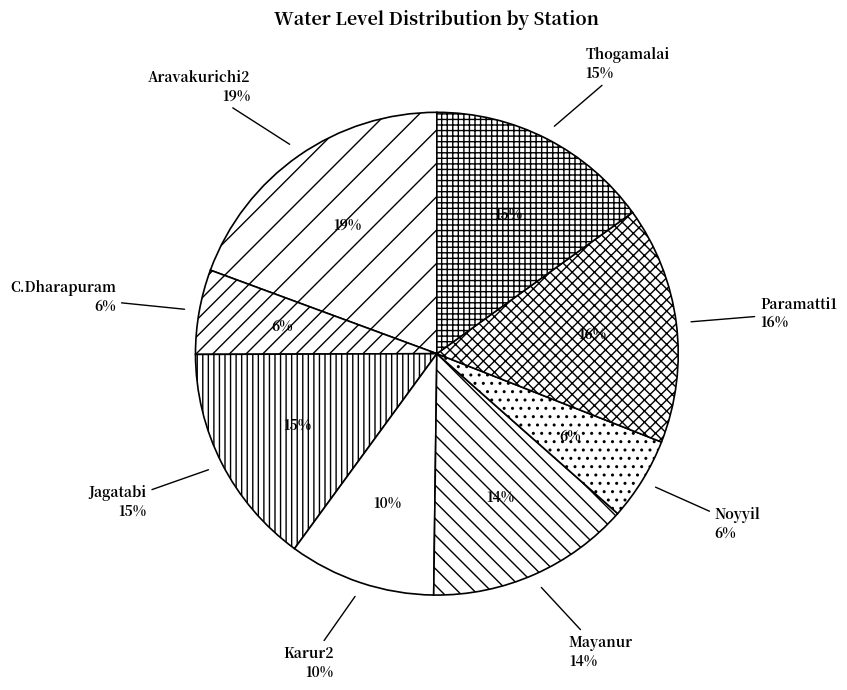

What percentage is NOT represented by Jagatabi?

85.1%